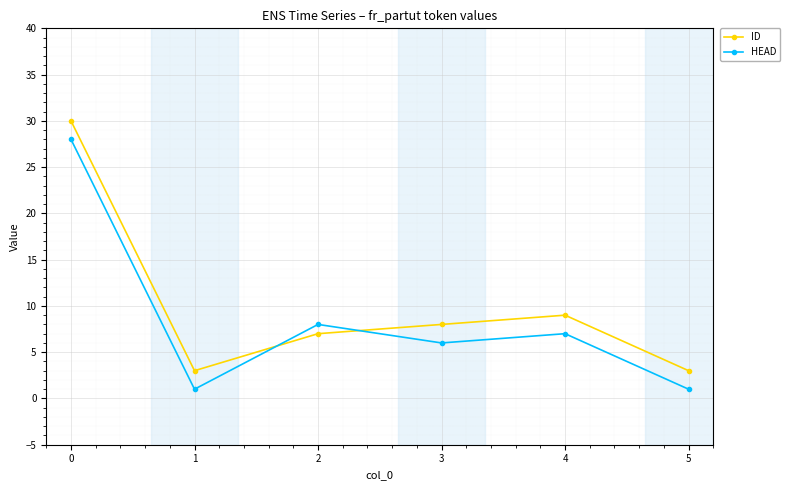

The ID series shows 7 at 2. True or false?

True